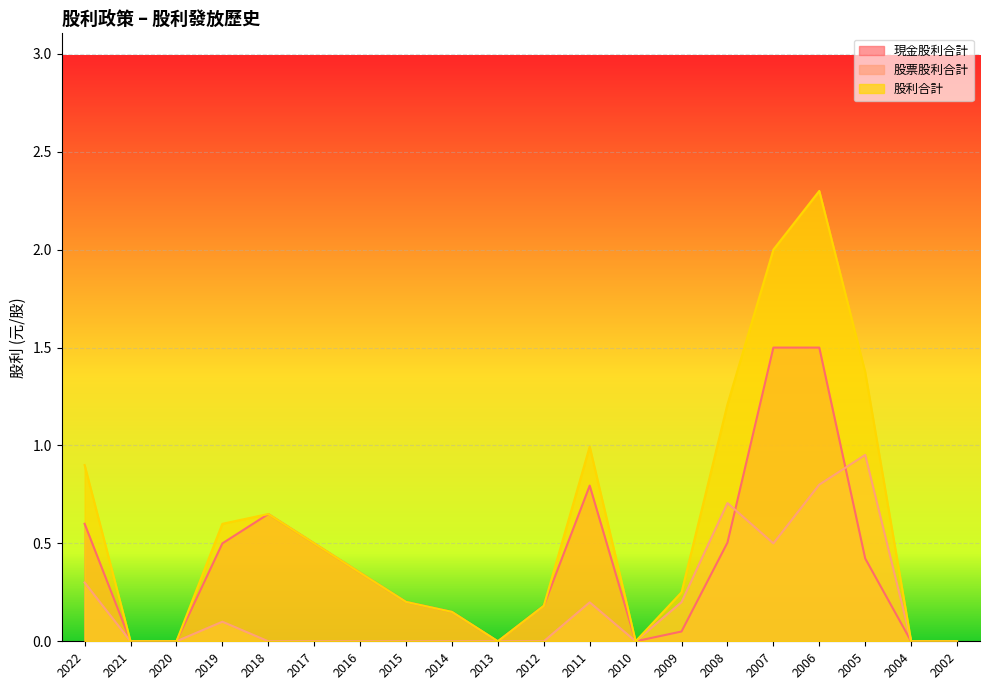

The 現金股利合計 series shows 1.3 at 2011. True or false?

False